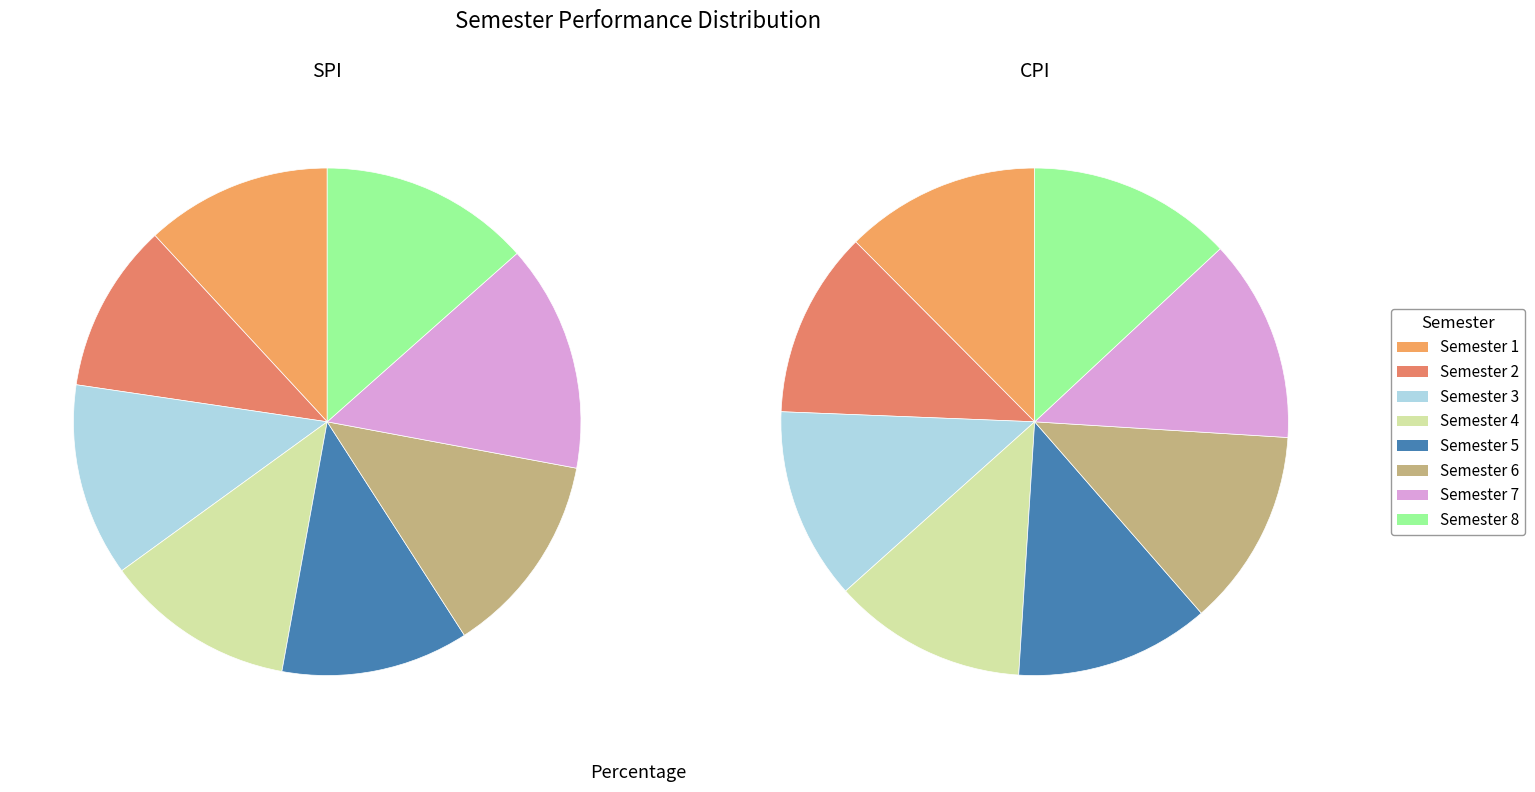

To the nearest percent, what is the difference between the largest and smallest slice percentages?

4%